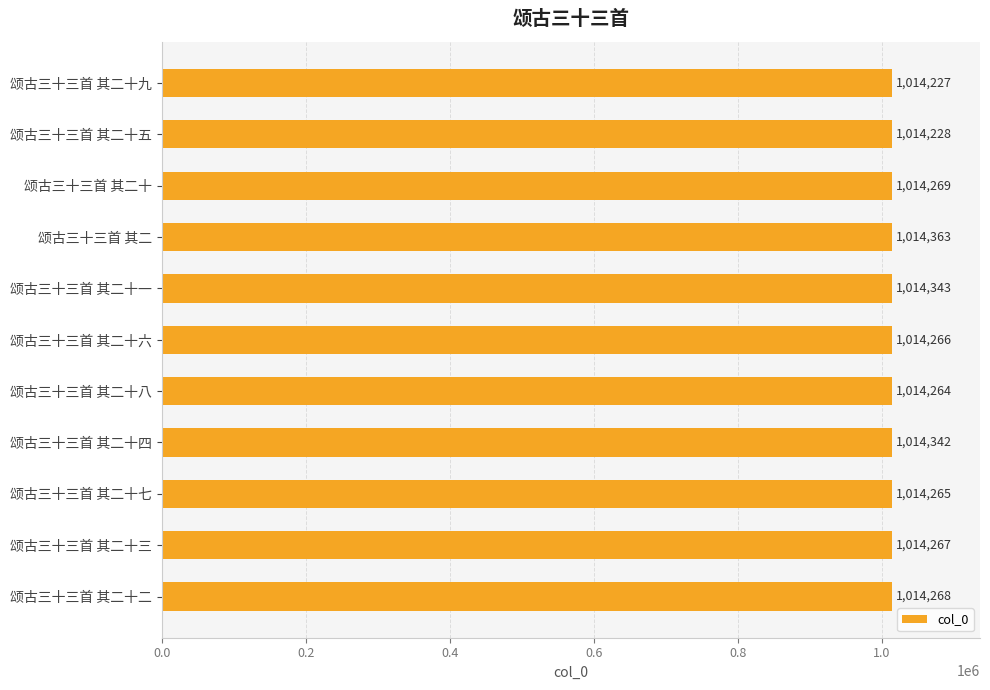

What is the sum of the values at 颂古三十三首 其二十一 and 颂古三十三首 其二十七?

2028608